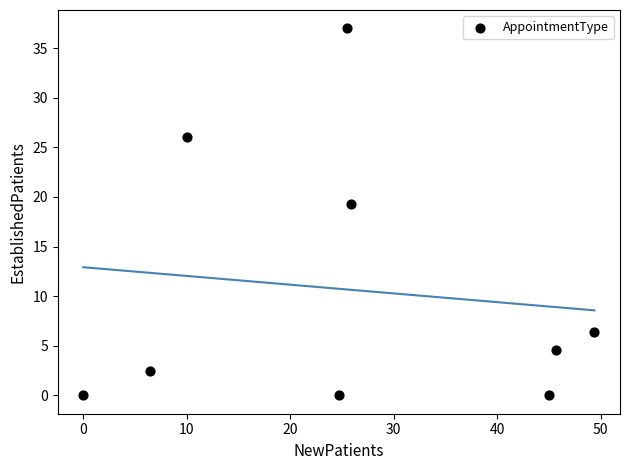

What is the range of Y values (max minus min)?

37.0